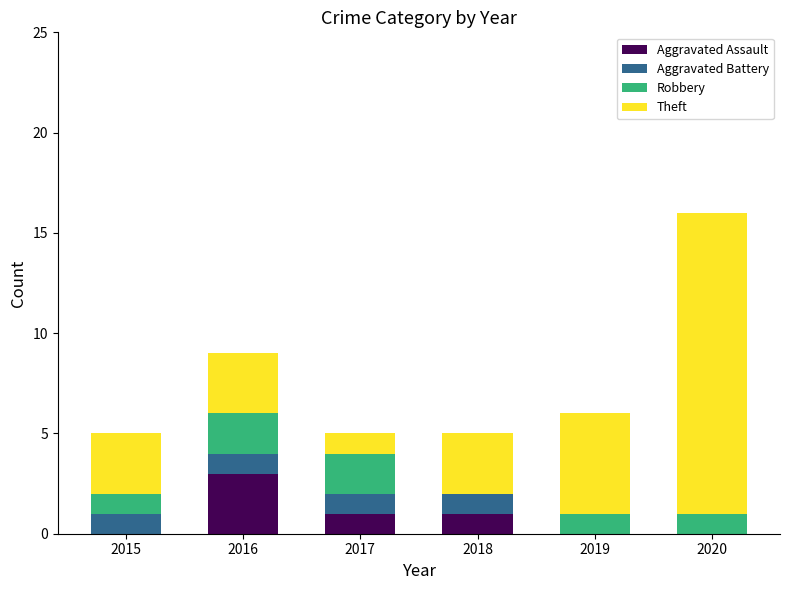

What is the highest value of the Aggravated Assault series?

3